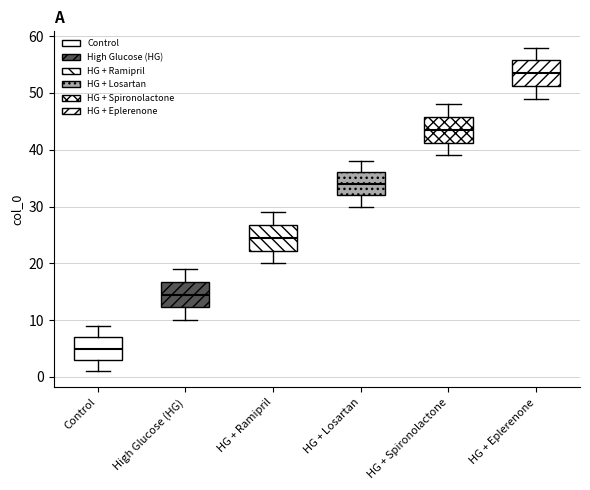

Which box has the lowest median line?

Control